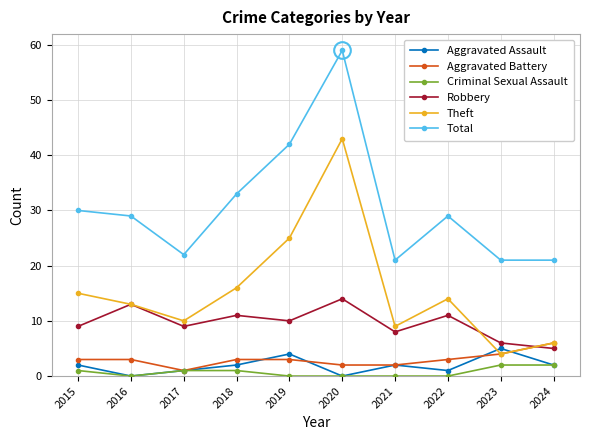

The value of Theft at 2021 is 3. True or false?

False